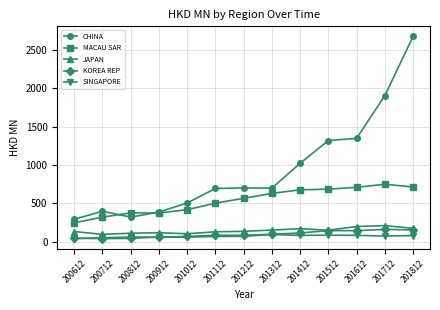

Is it true that MACAU SAR equals 373.8 at 200812?

True